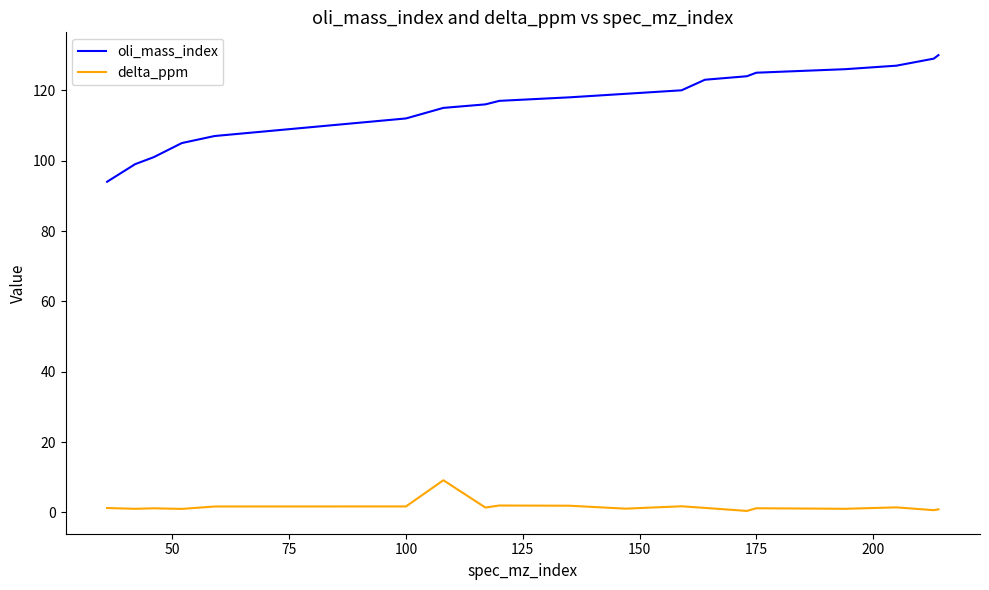

Which series has the largest total across all categories?

oli_mass_index